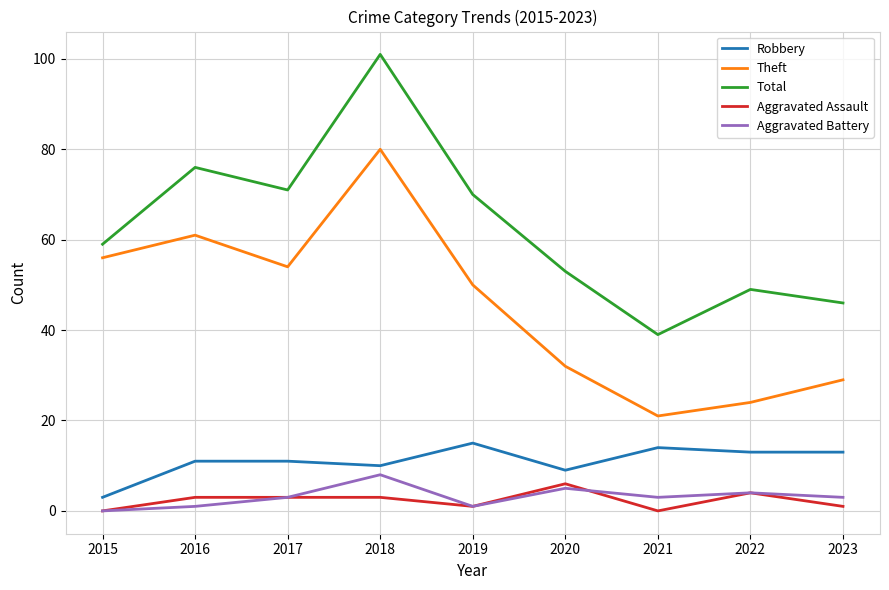

What value does the Total series have at 2022?

49